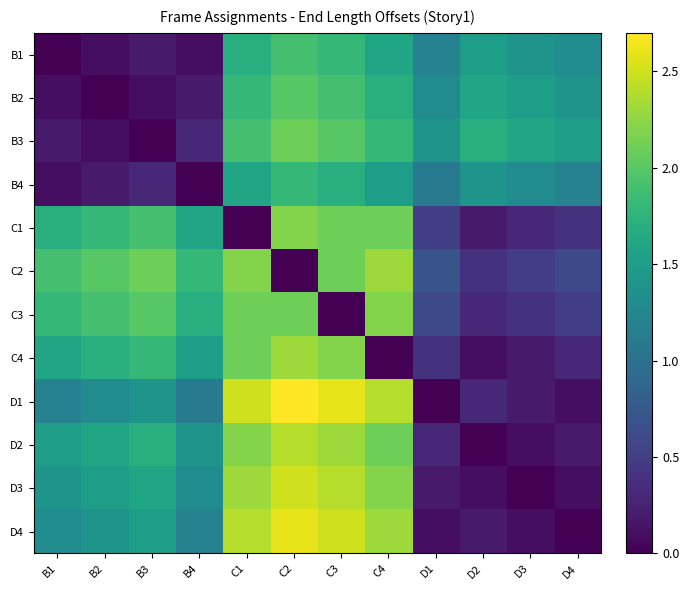

What is the total value across all series at C2?

24.6